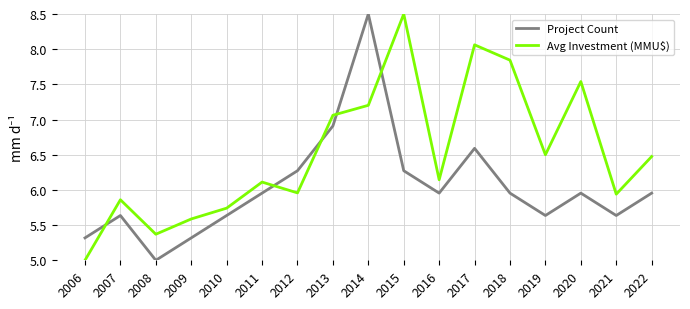

What is the sum of all Avg Investment (MMU$) values?

110.9